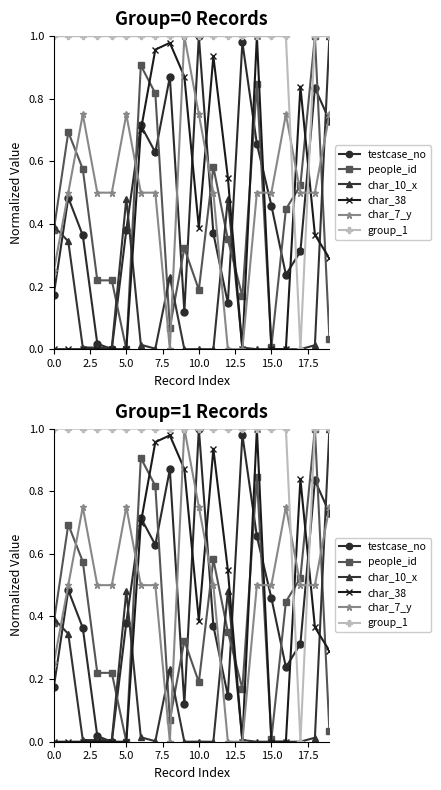

Reading left to right, extract all data points from this chart.

testcase_no: 0.2	0.5	0.4	0.0	0.0	0.4	0.7	0.6	0.9	0.1	1.0	0.4	0.1	1.0	0.7	0.5	0.2	0.3	0.8	0.7
people_id: 0.4	0.7	0.6	0.2	0.2	0.0	0.9	0.8	0.1	0.3	0.2	0.6	0.4	0.2	0.8	0.0	0.4	0.5	1.0	0.0
char_10_x: 0.4	0.3	0.0	0.0	0.0	0.5	0.0	0.0	0.2	0.0	0.0	0.0	0.5	0.0	0.0	0.0	0.0	0.0	0.0	1.0
char_38: 0.0	0.0	0.0	0.0	0.0	0.0	0.7	1.0	1.0	0.9	0.4	0.9	0.5	0.0	1.0	0.0	0.0	0.8	0.4	0.3
char_7_y: 0.2	0.5	0.8	0.5	0.5	0.8	0.5	0.5	0.0	1.0	0.8	0.5	0.0	0.0	0.5	0.5	0.8	0.5	0.5	0.8
group_1: 1.0	1.0	1.0	1.0	1.0	1.0	1.0	1.0	1.0	1.0	1.0	1.0	1.0	1.0	1.0	1.0	1.0	0.0	1.0	1.0